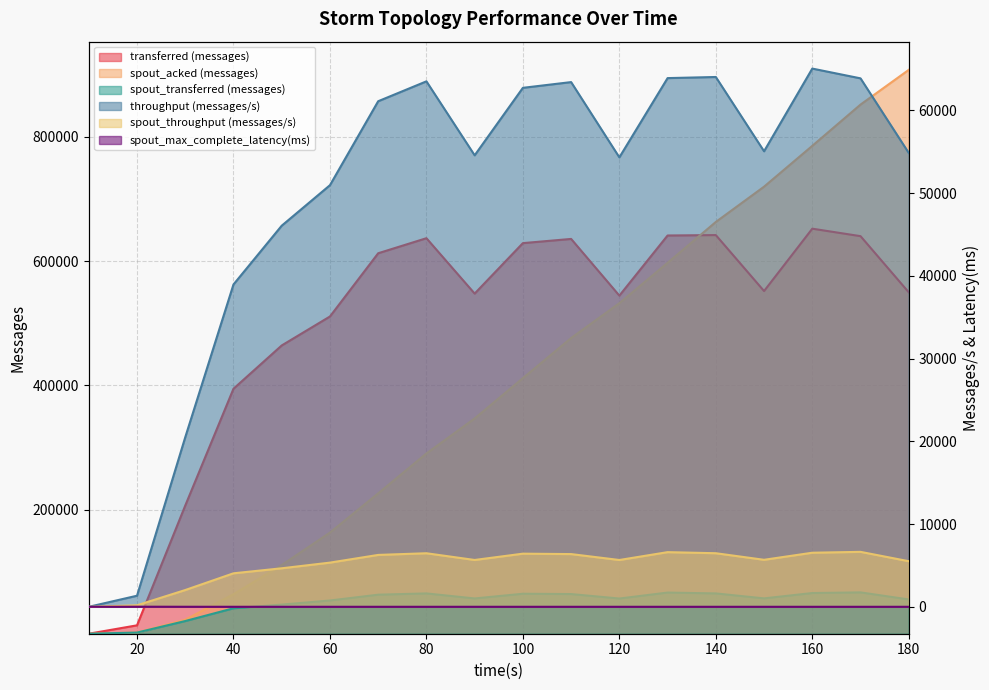

What is the sum of all spout_max_complete_latency(ms) values?

52.2